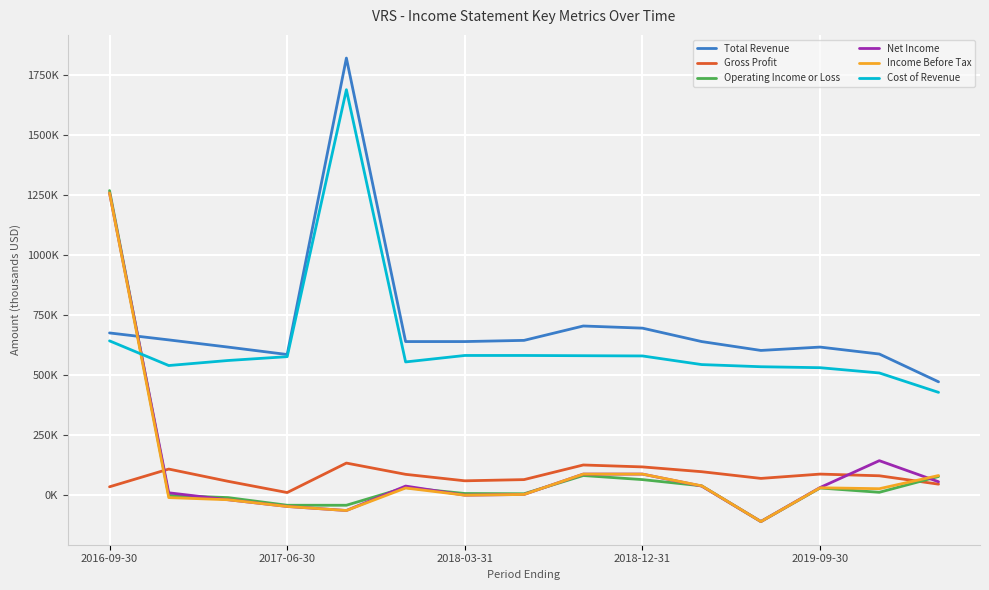

What are all the series names shown in the legend?

Total Revenue, Gross Profit, Operating Income or Loss, Net Income, Income Before Tax, Cost of Revenue